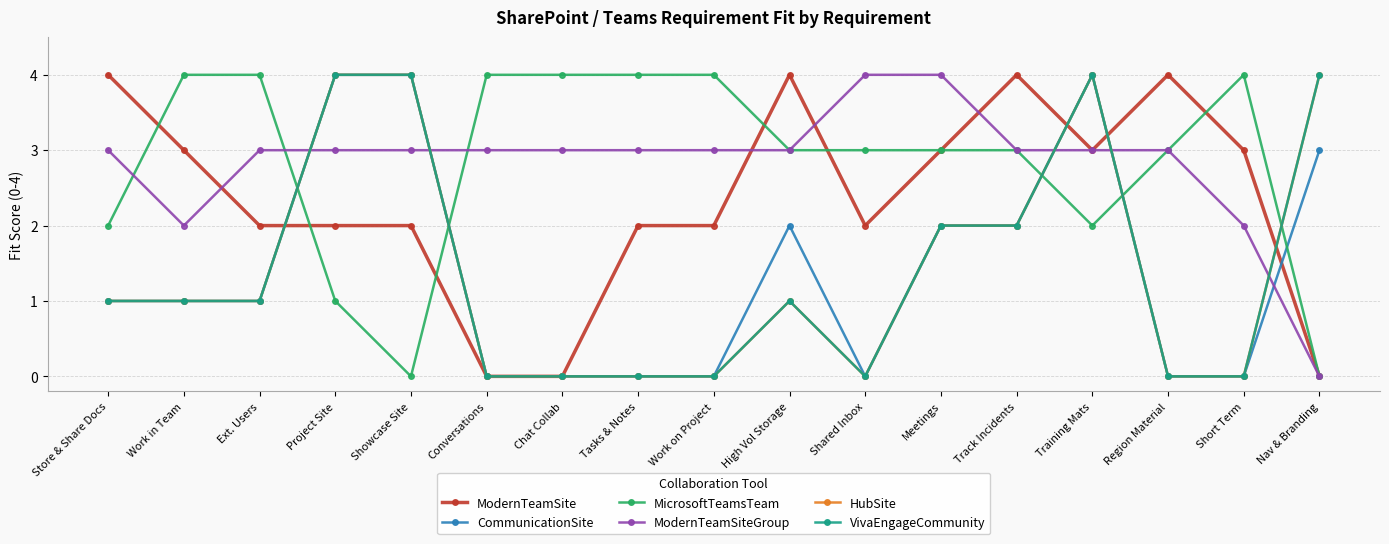

Is this an area chart (filled region under the line)?

No